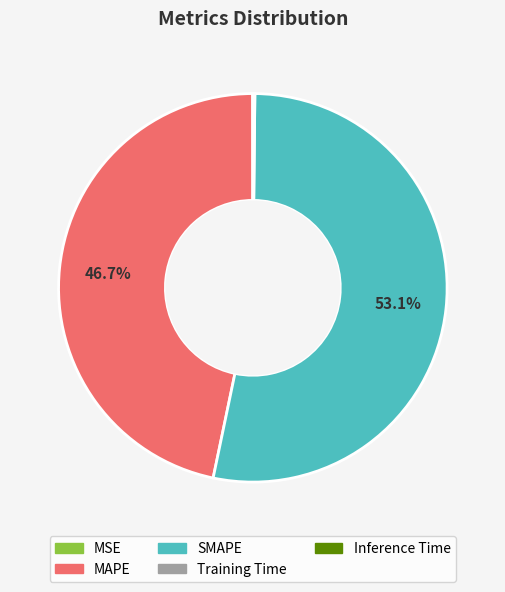

Which category has the biggest portion of the pie?

SMAPE